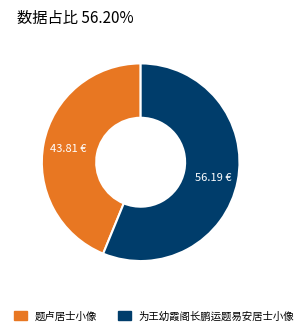

Is the sum of 题卢居士小像 and 为王幼霞阁长鹏运题易安居士小像 greater than half?

Yes